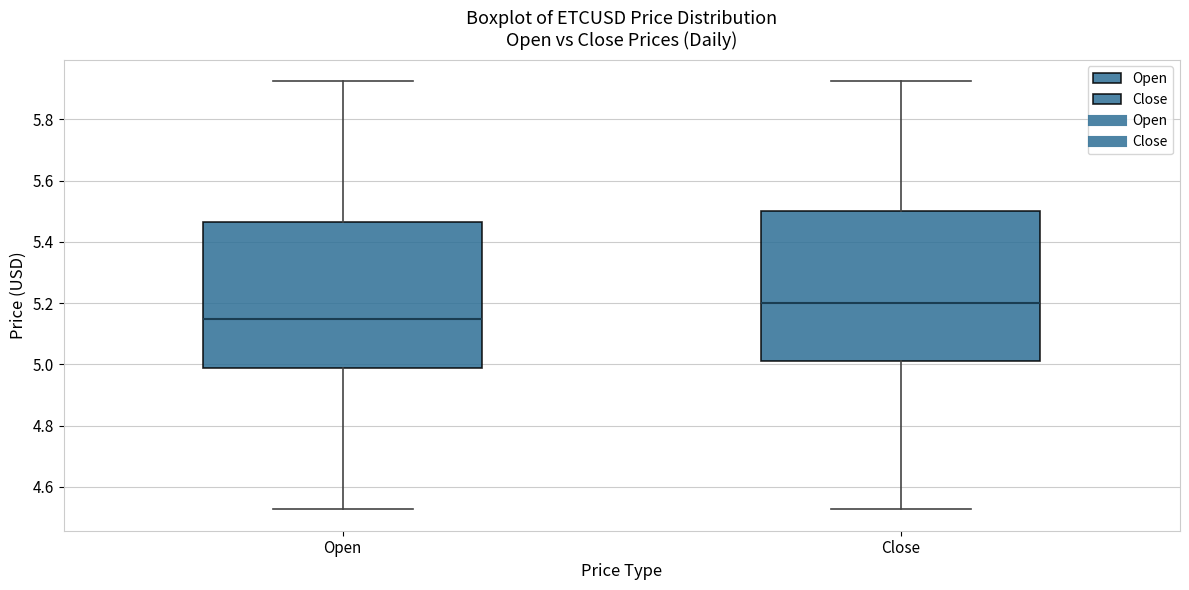

Where is the lower edge of the box for Open on the y-axis? The values are not printed on the chart, so give them approximately, as read against the axis.

4.98